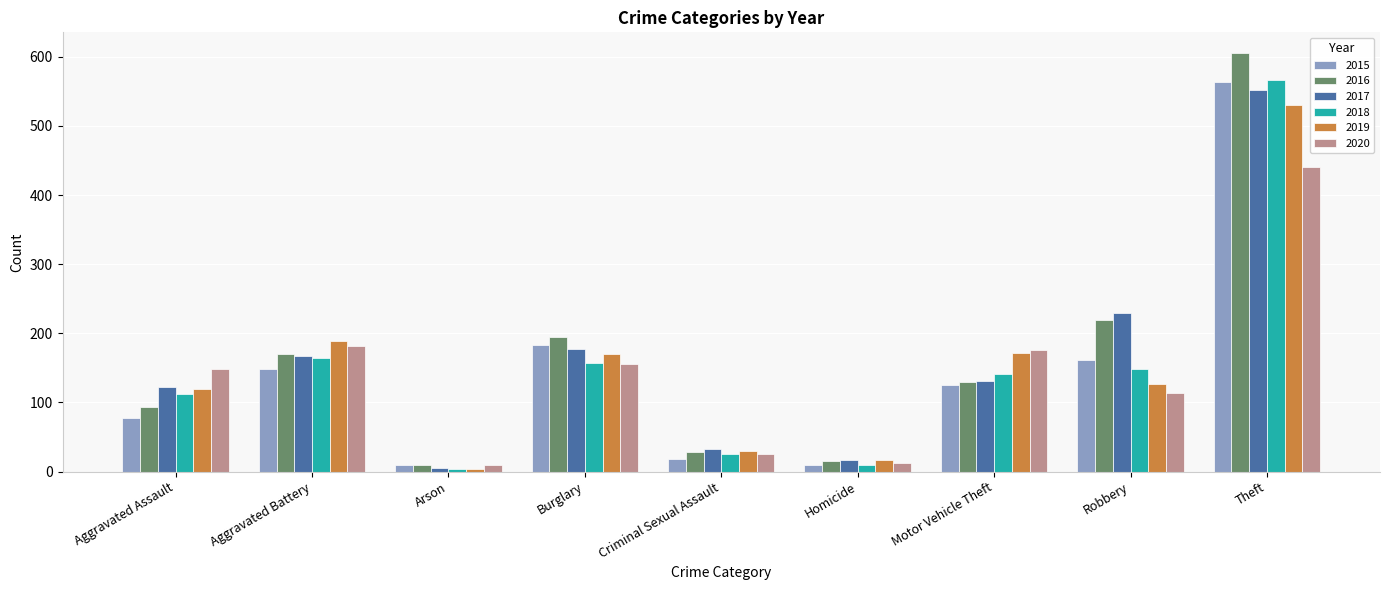

Where is 2020 nearest to the value 224?

Aggravated Battery